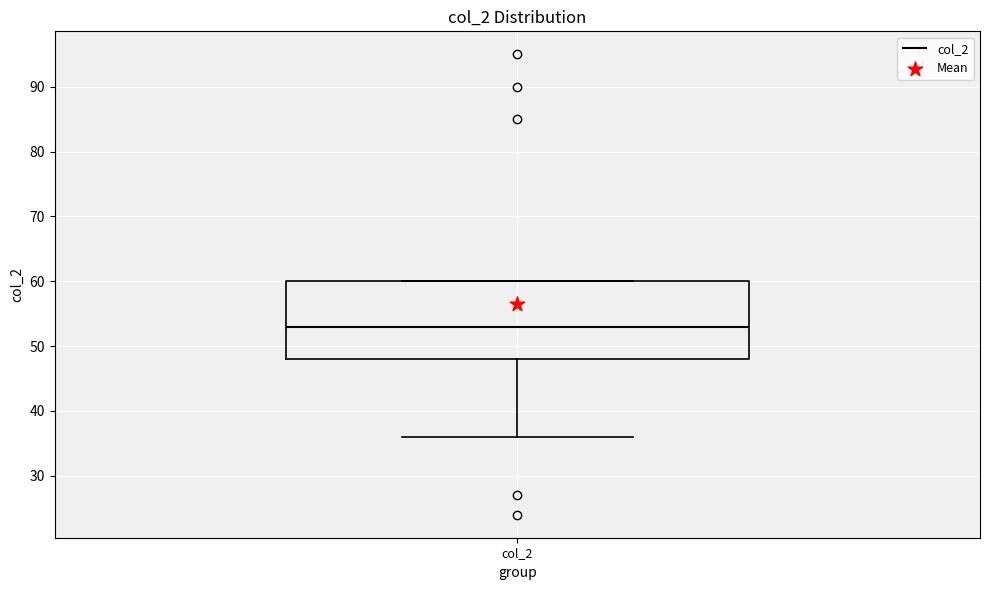

Read this box plot against the y-axis: the position of the median line, the range covered by the box, and the ends of both whiskers. The values are not printed on the chart, so give them approximately, as read against the axis.

median 53, box 48 to 60, whiskers 36 to 60